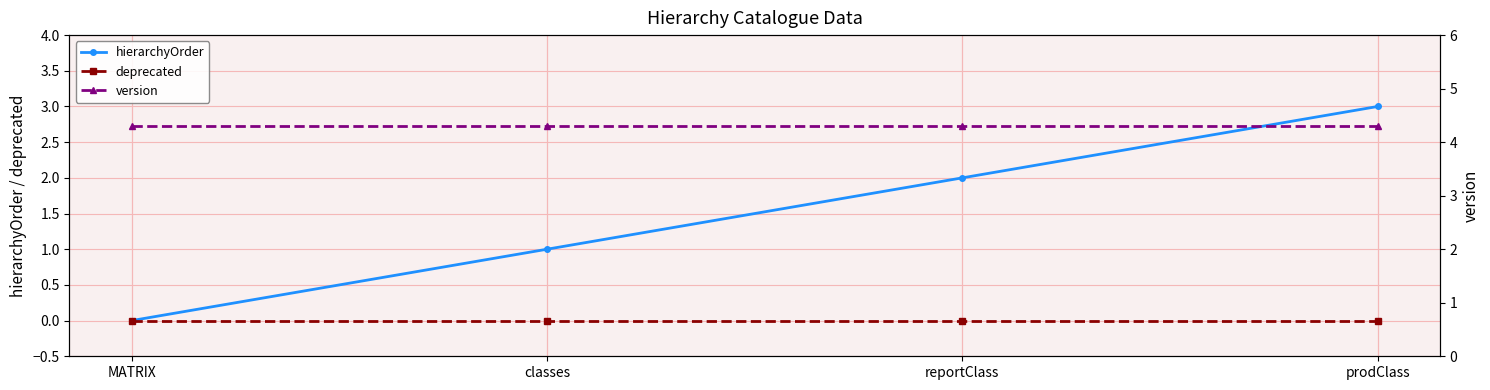

What is the spread (max minus min) of values at classes?

4.3